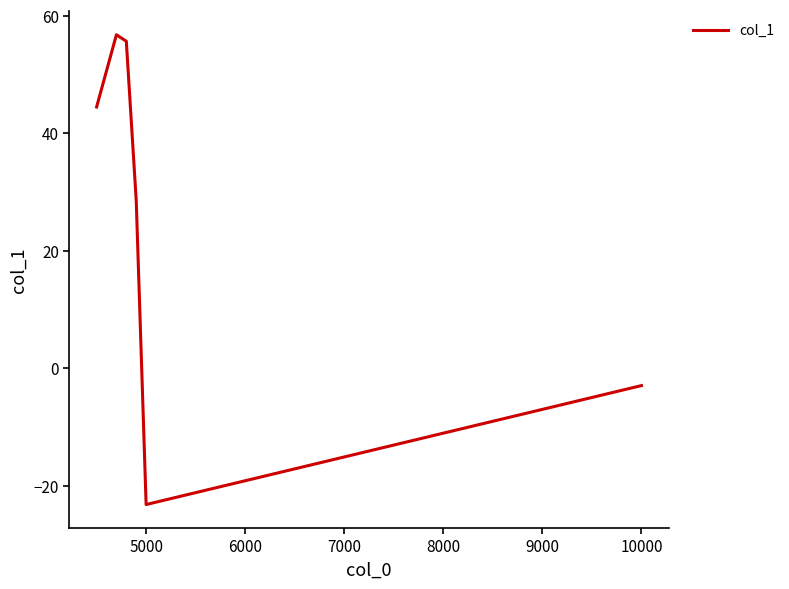

How many values exceed 44?

3